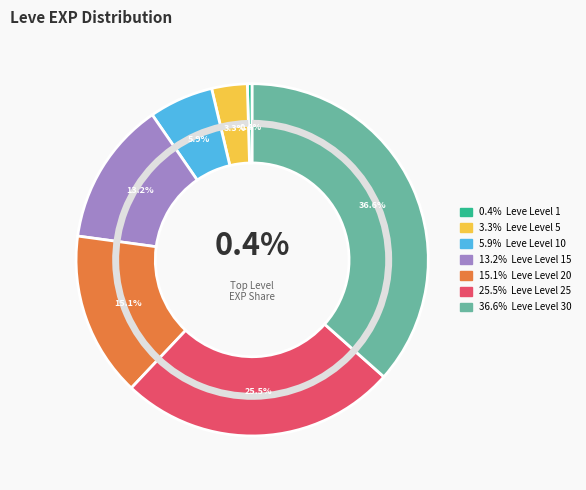

Is Leve Level 1 the majority of the pie?

No